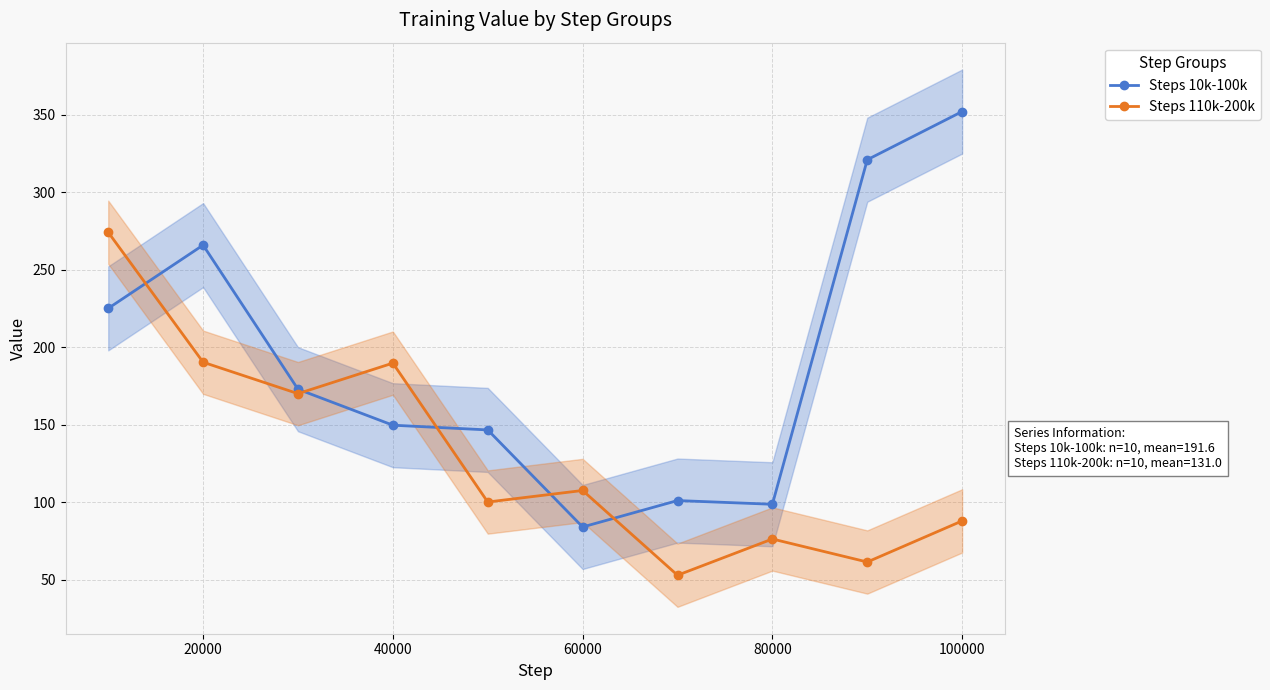

Is it true that Steps 110k-200k equals 157.7 at 60000?

False